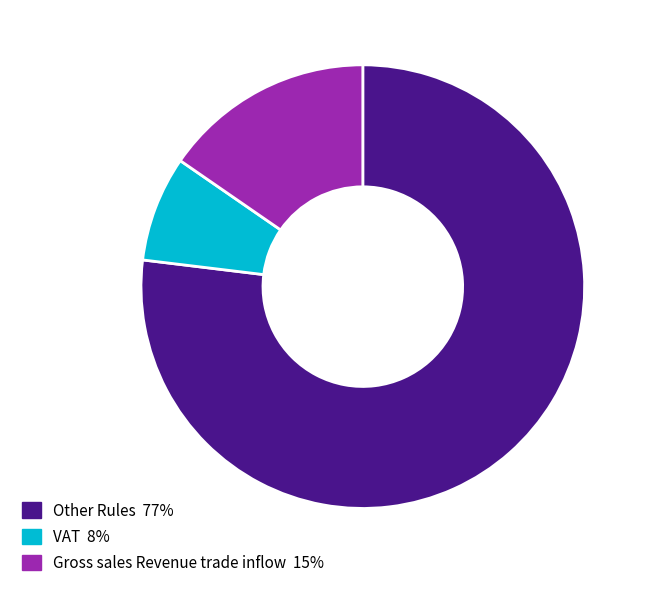

Is there any slice that represents more than half of the pie?

Yes